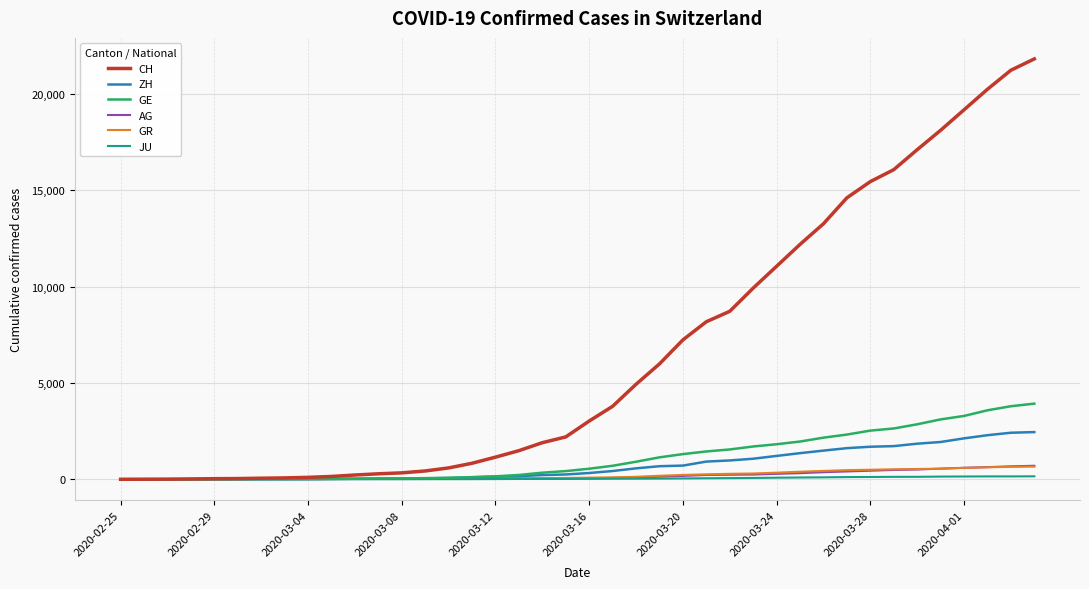

Which series has the widest spread of values?

CH